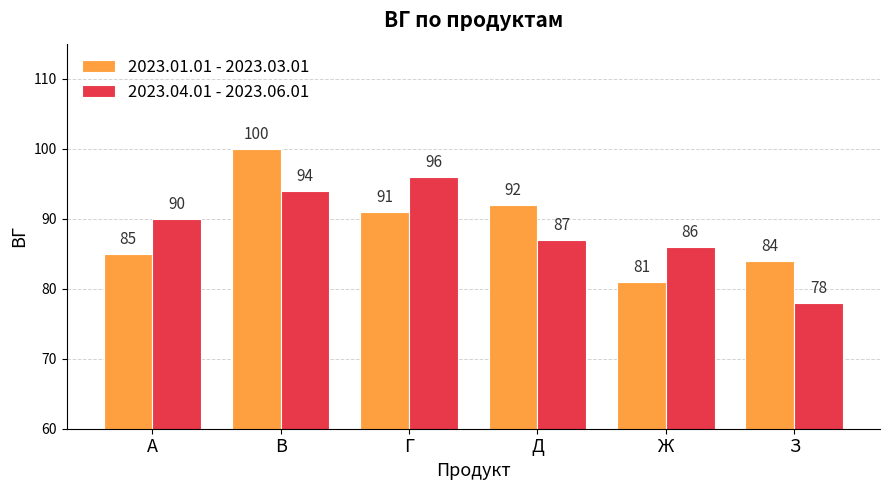

Which category has the highest value in the 2023.04.01 - 2023.06.01 series?

Г